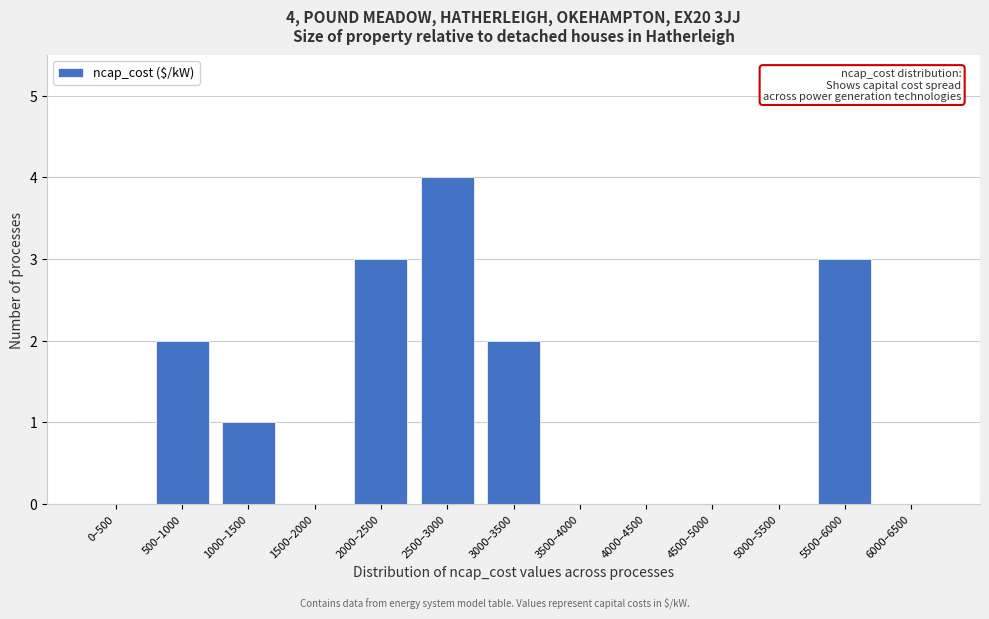

Reading left to right, what are all the values shown in this chart?

0–500=0	500–1000=2	1000–1500=1	1500–2000=0	2000–2500=3	2500–3000=4	3000–3500=2	3500–4000=0	4000–4500=0	4500–5000=0	5000–5500=0	5500–6000=3	6000–6500=0